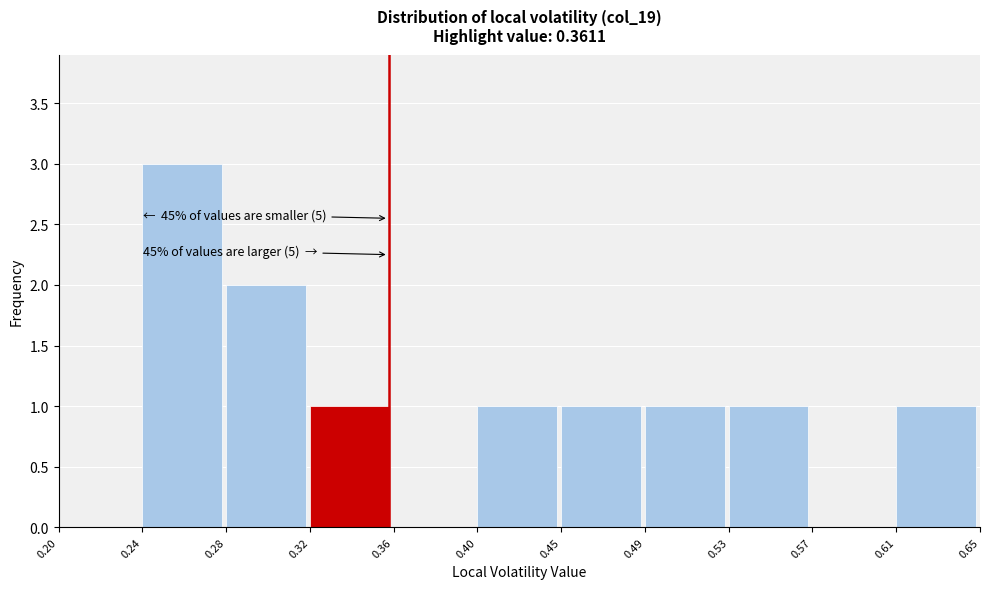

Reading right to left, transcribe all the data shown in this chart.

0.61=1	0.57=0	0.53=1	0.49=1	0.45=1	0.40=1	0.36=0	0.32=1	0.28=2	0.24=3	0.20=0